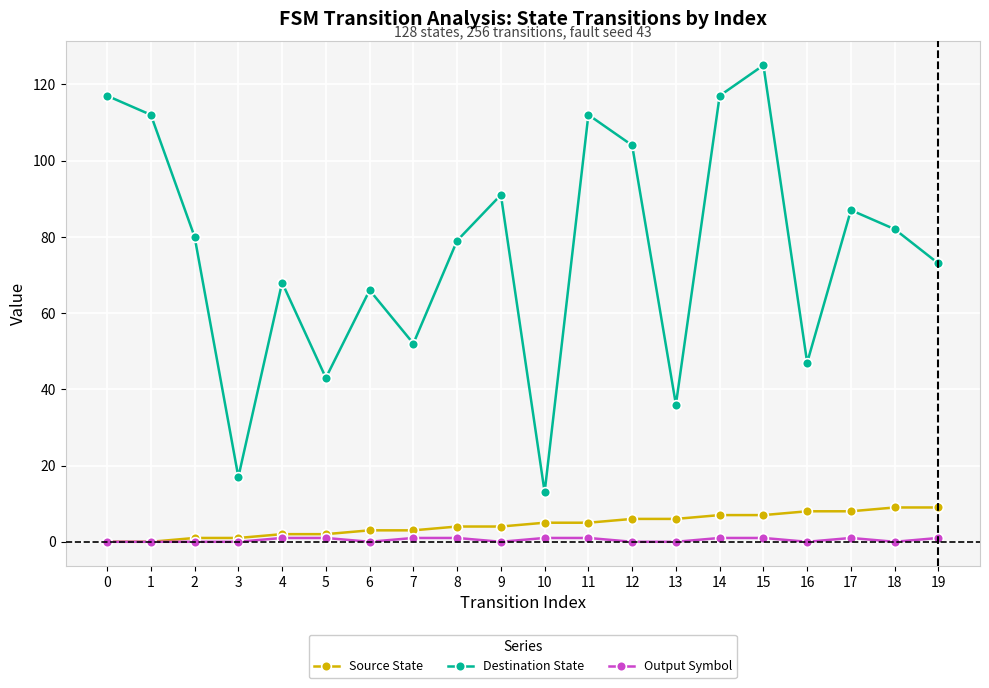

How many lines are shown in the chart?

3